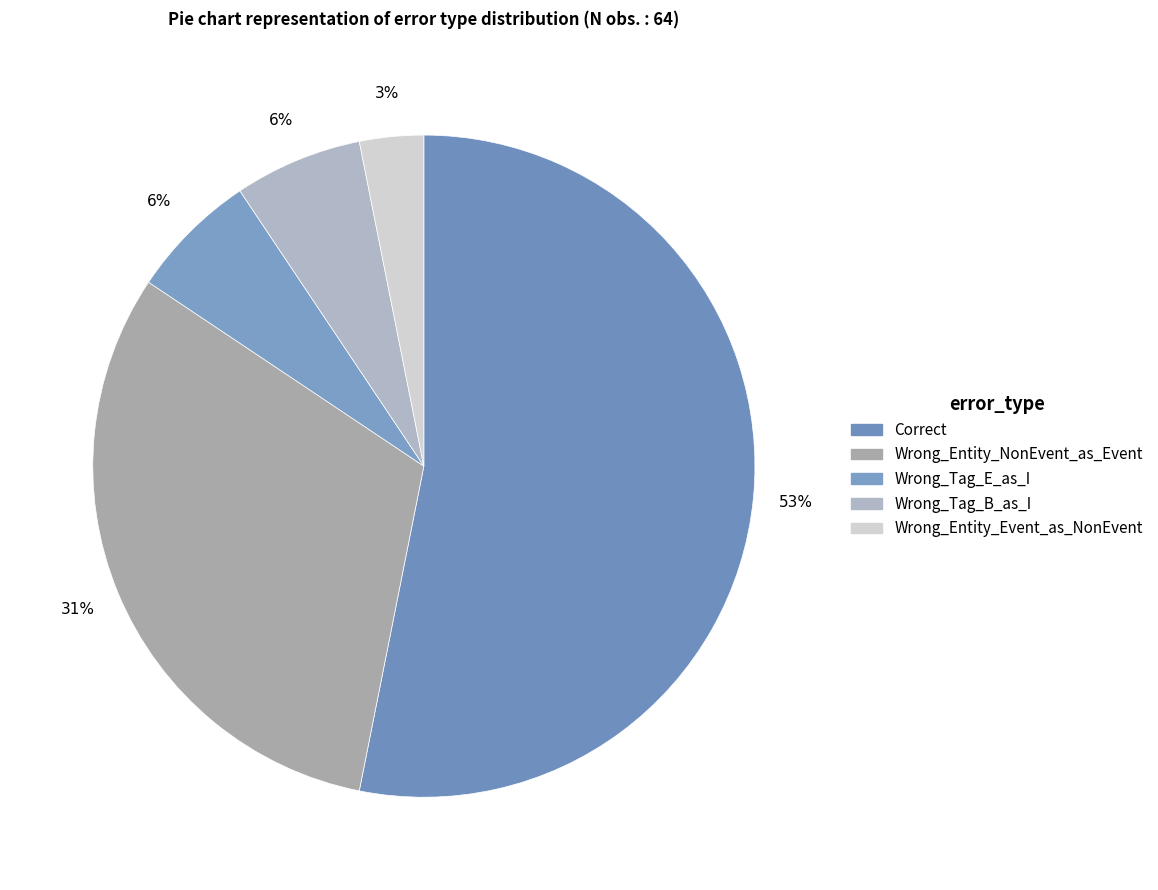

Count the number of slices in the pie.

5